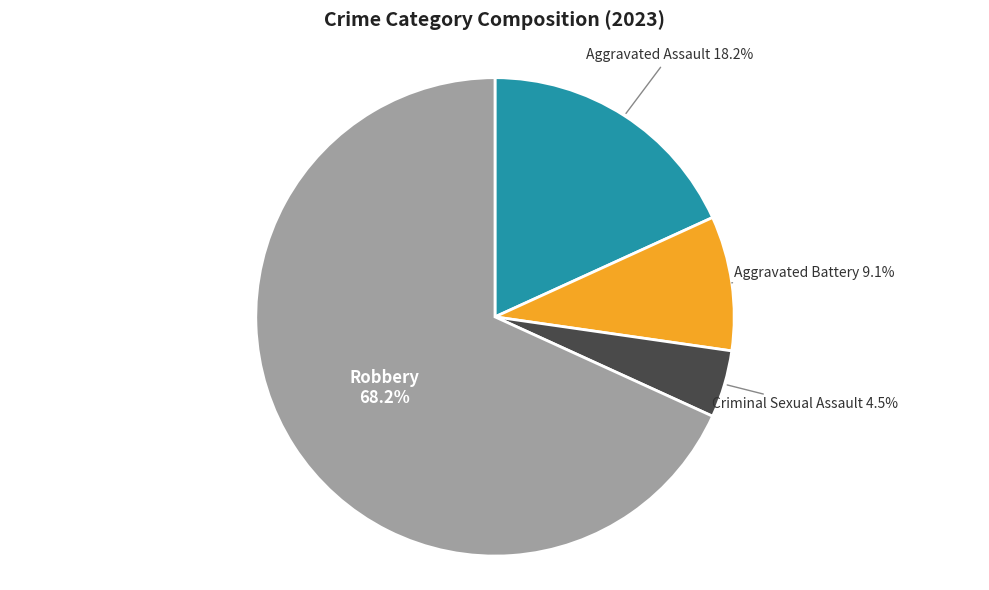

Is there a majority slice in this chart?

Yes